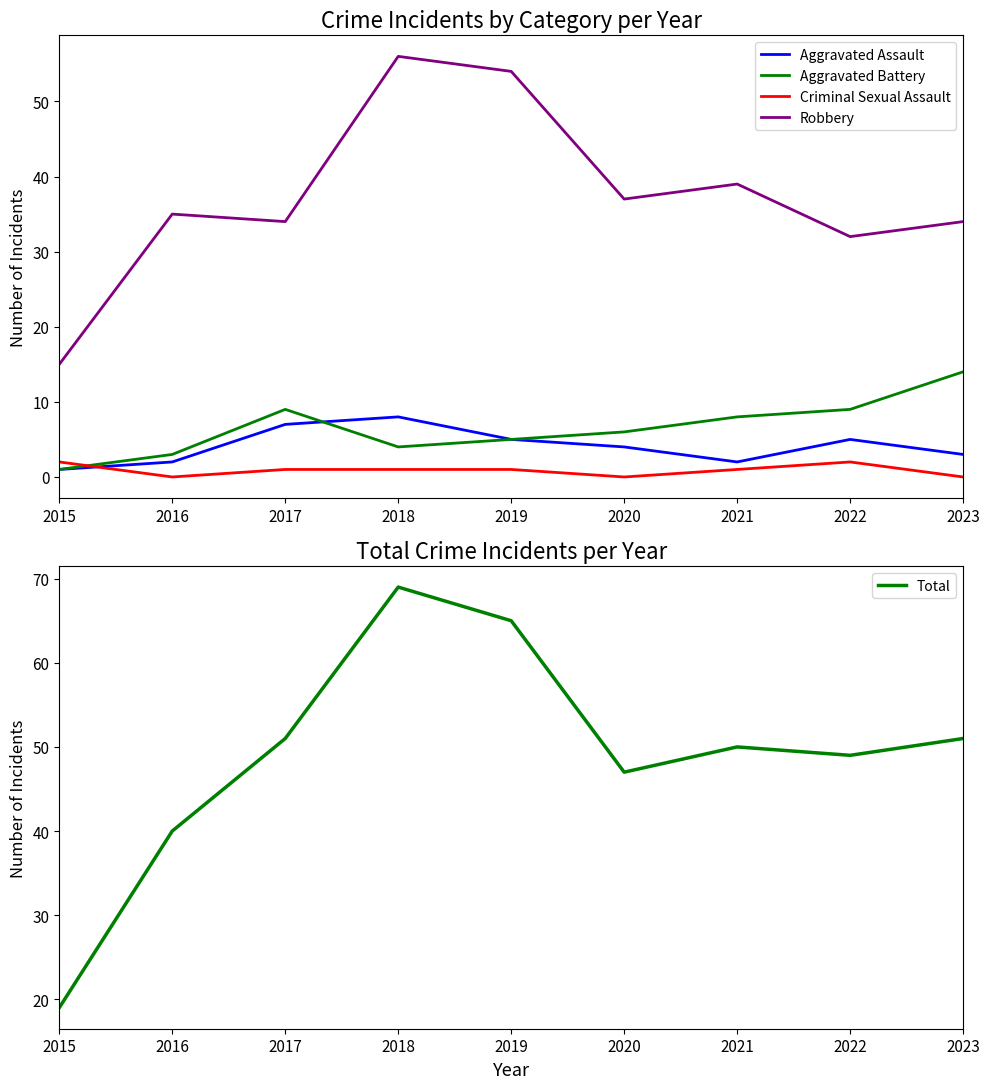

At which label does Robbery reach its peak?

2018